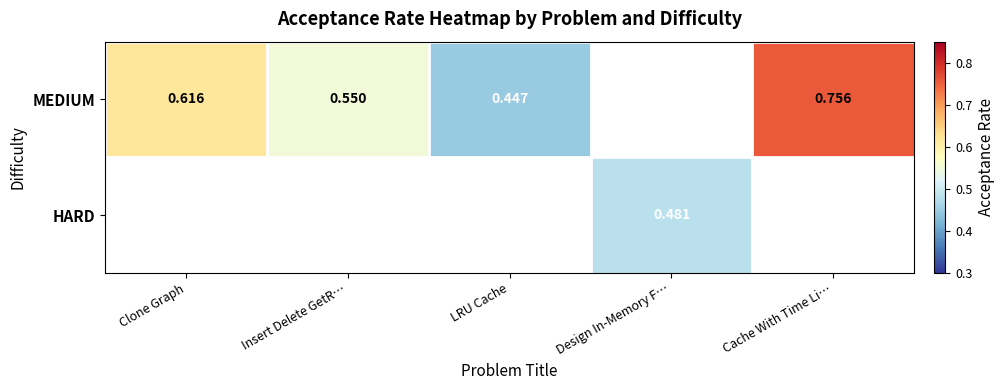

Read the MEDIUM value at Clone Graph.

0.6